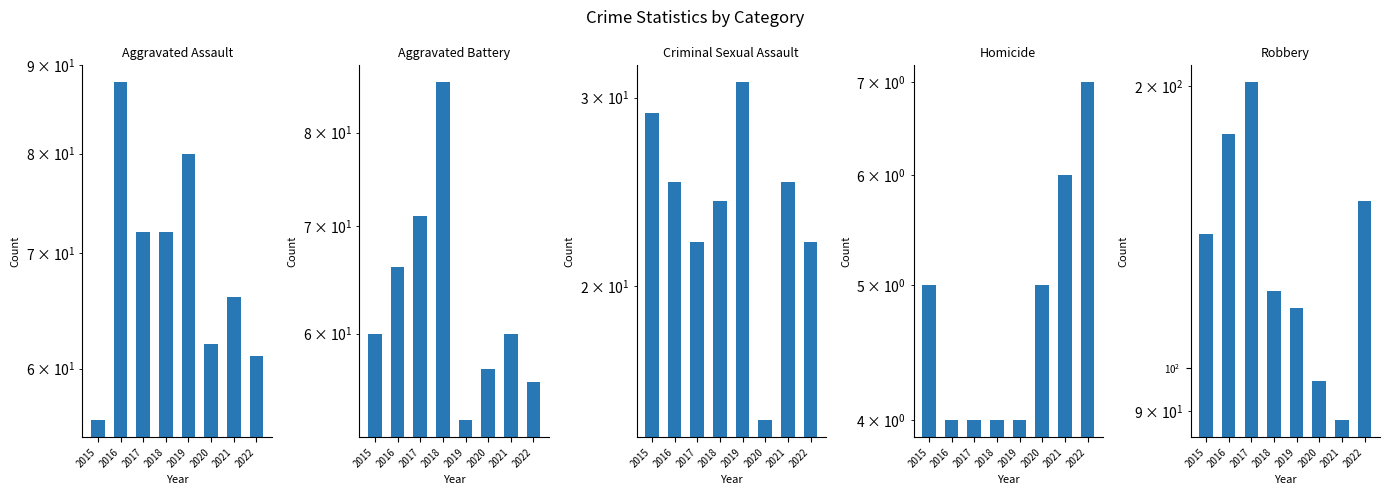

How many distinct data groups are displayed?

5